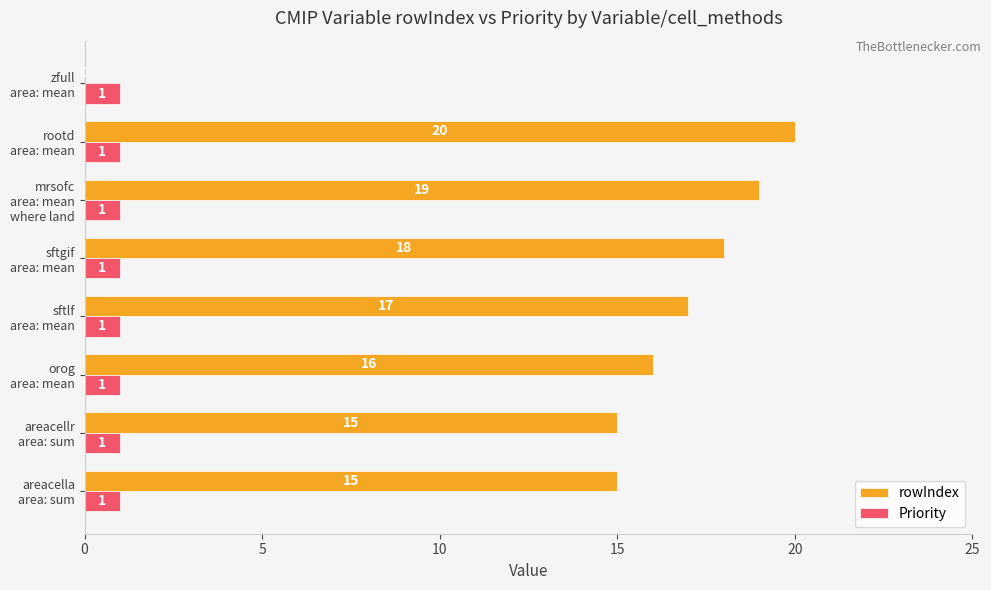

What is the highest value of the rowIndex series?

20